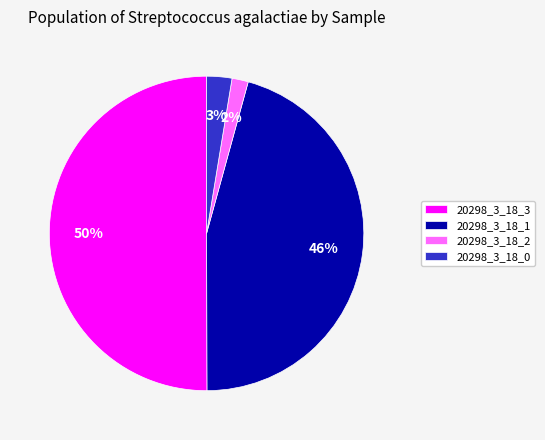

To the nearest percent, what percentage of the pie is 20298_3_18_0?

3%